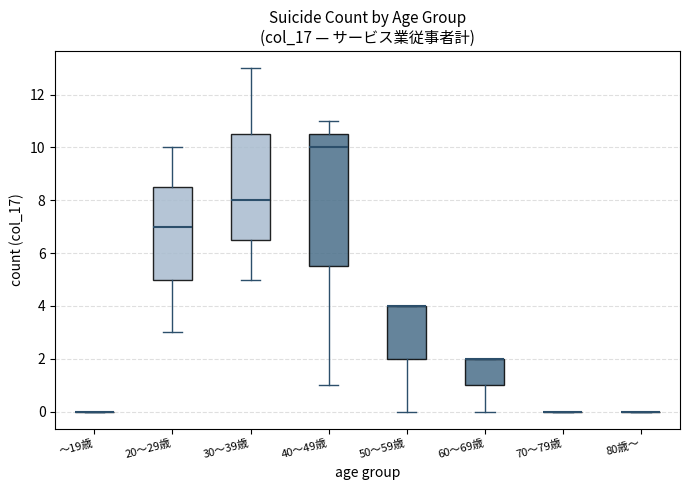

Reading left to right, transcribe this box plot: for each box, give where its median line is, the range the box spans, and where its two whiskers end, as read against the y-axis. The values are not printed on the chart, so give them approximately, as read against the axis.

～19歳: box collapsed to a line at 0.0, whiskers 0.0 to 0.0
20～29歳: median 7.0, box 5.0 to 8.6, whiskers 3.0 to 10.0
30～39歳: median 8.0, box 6.6 to 10.6, whiskers 5.0 to 13.0
40～49歳: median 10.0, box 5.6 to 10.6, whiskers 1.0 to 11.0
50～59歳: median 4.0 (drawn on the box's upper edge), box 2.0 to 4.0, whiskers 0.0 to 4.0
60～69歳: median 2.0 (drawn on the box's upper edge), box 1.0 to 2.0, whiskers 0.0 to 2.0
70～79歳: box collapsed to a line at 0.0, whiskers 0.0 to 0.0
80歳～: box collapsed to a line at 0.0, whiskers 0.0 to 0.0